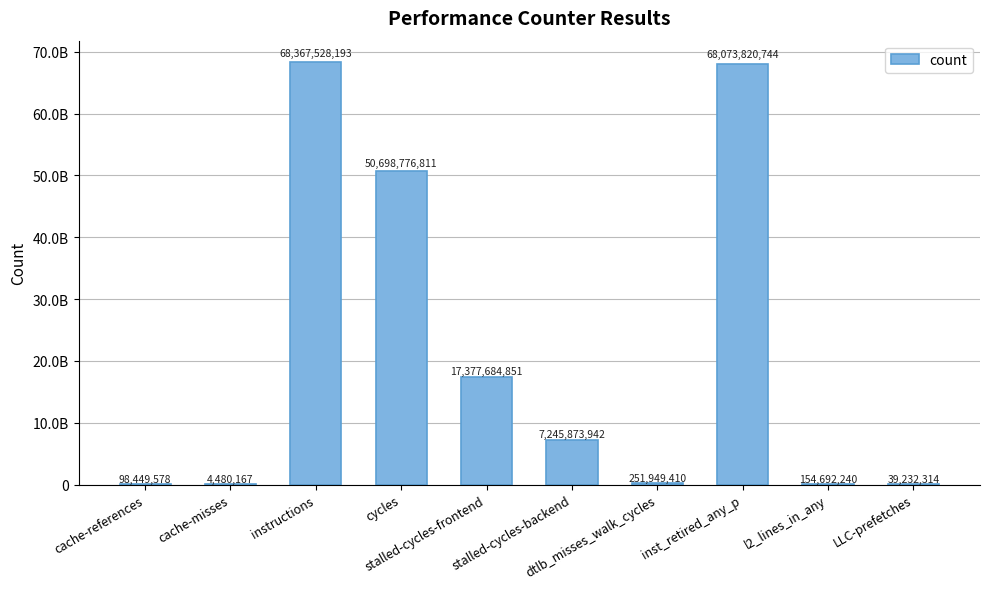

What is the average value?

21231248825